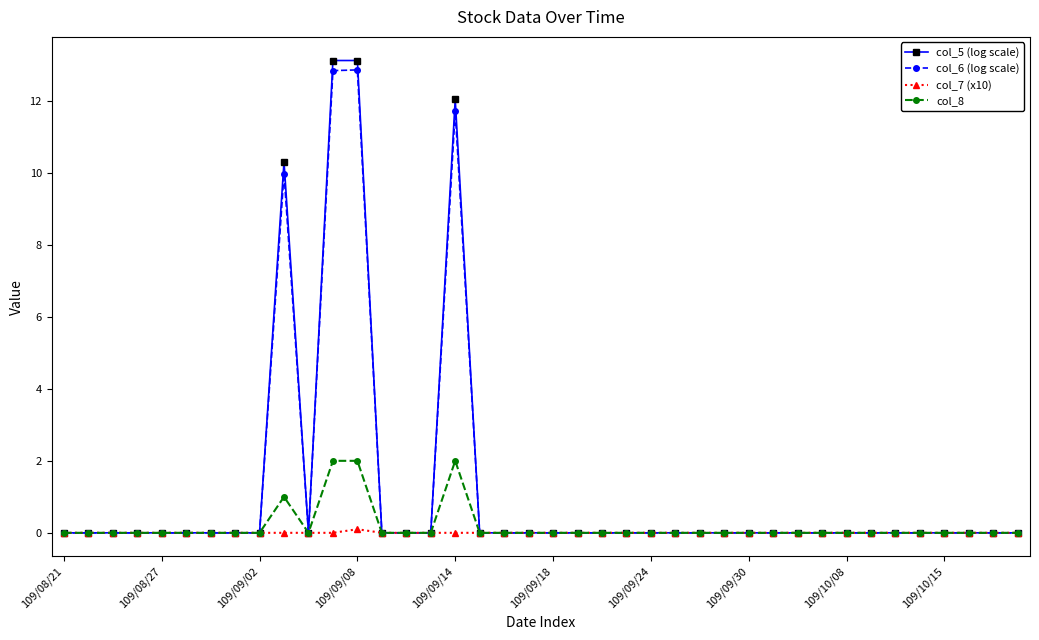

At how many categories does at least one series exceed 5?

4